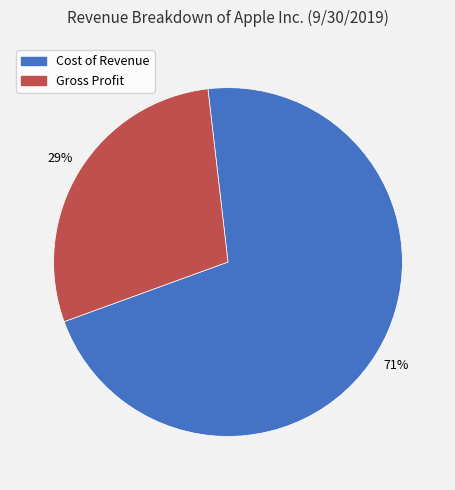

Is there any slice that represents more than half of the pie?

Yes